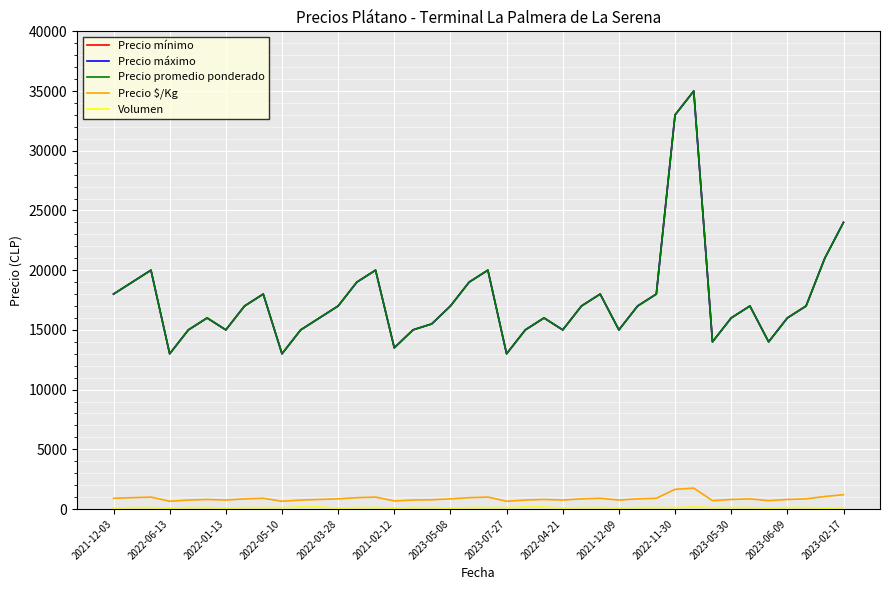

What is the average value of the Volumen series?

115